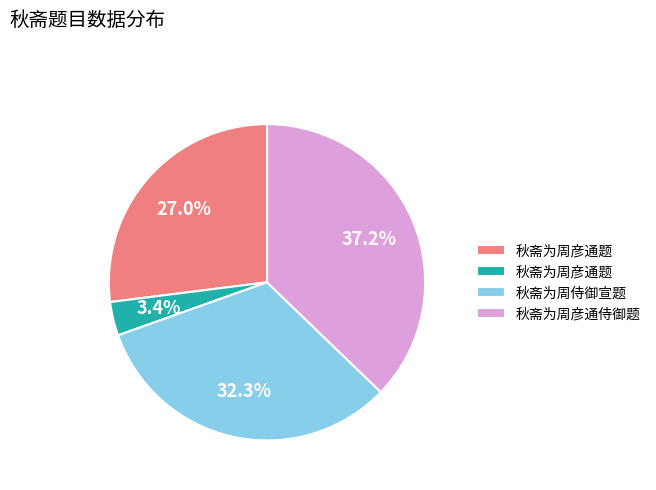

Does any single category account for the majority?

No